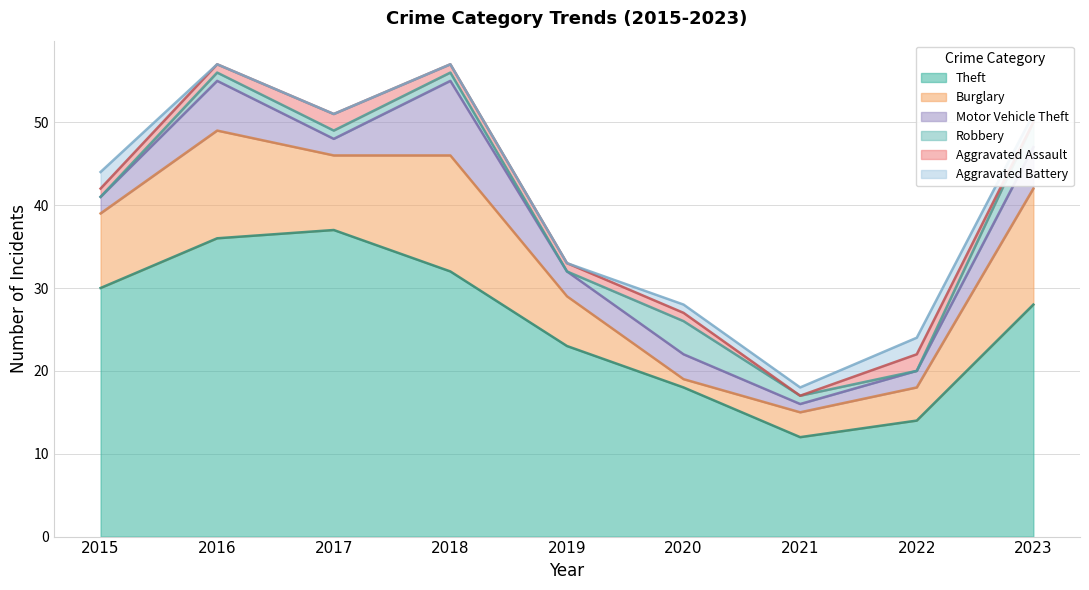

At which label does Aggravated Battery reach its minimum?

2016